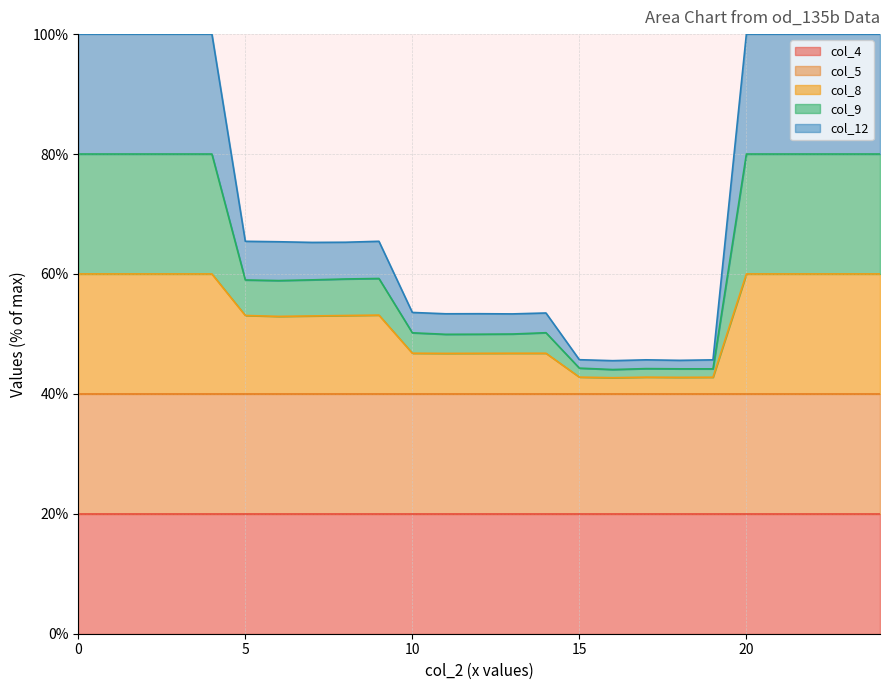

Does the chart display data point markers on the line(s)?

No